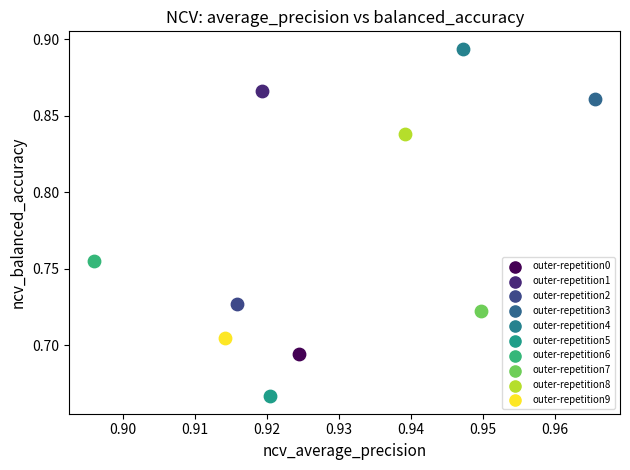

Which series contains the highest Y value?

outer-repetition4